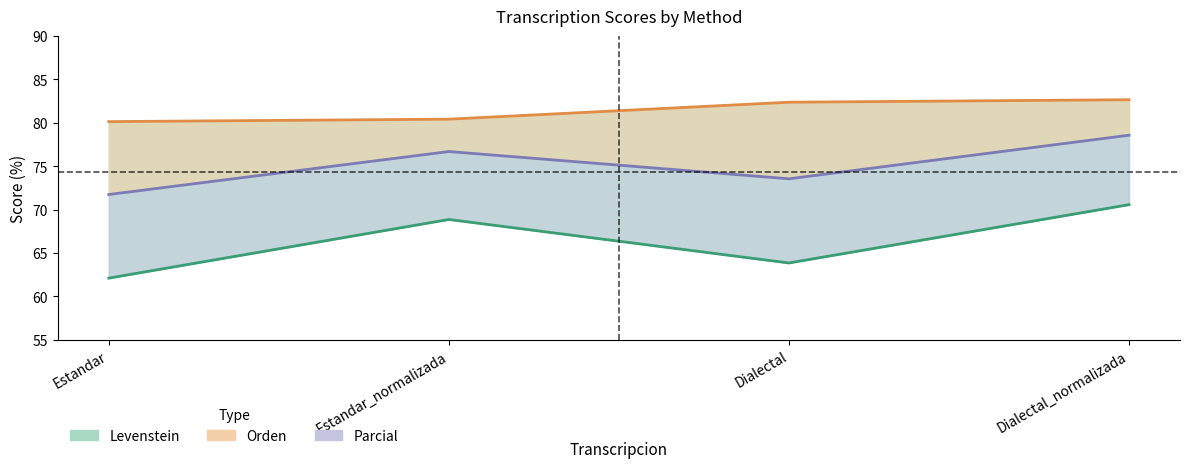

What is the difference between the maximum and minimum values in the Orden series?

2.5